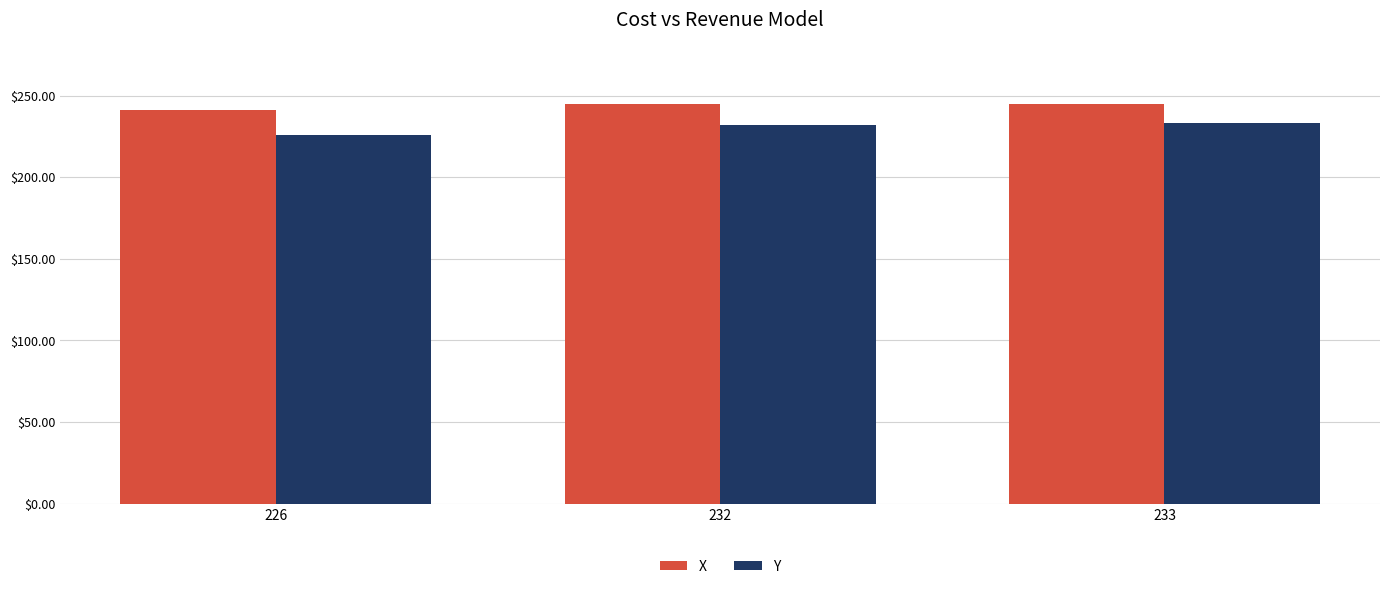

List the series in order of their overall mean, lowest first.

Y, X